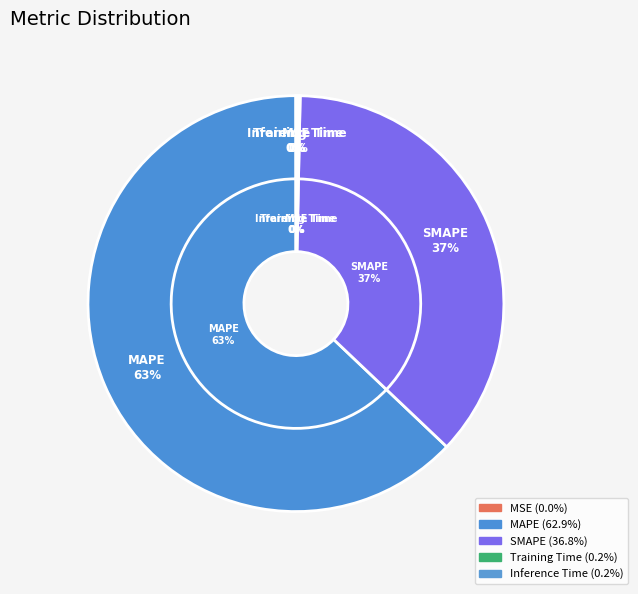

Between Training Time and SMAPE, which is larger?

SMAPE